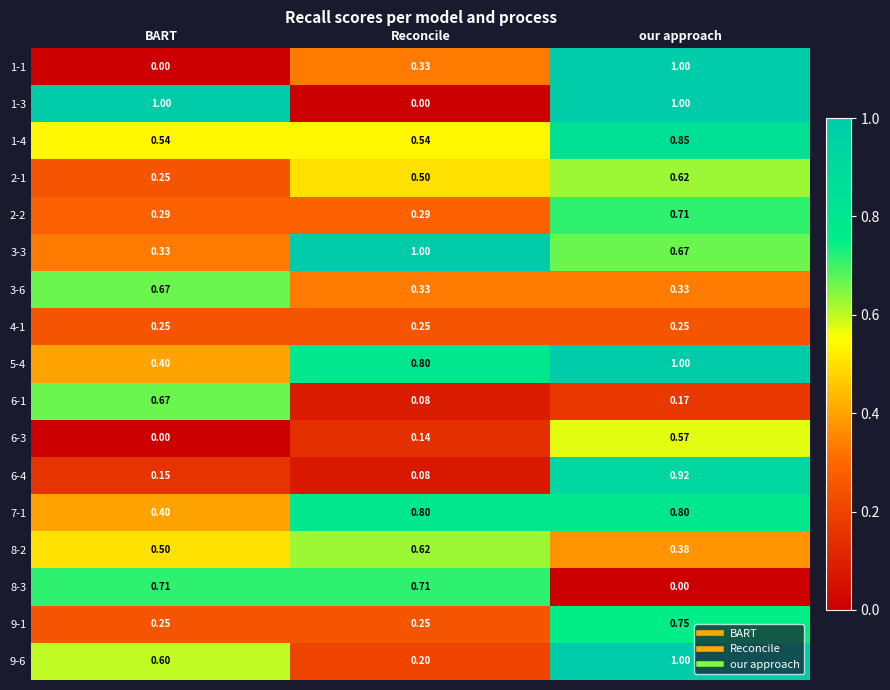

Where is 5-4 nearest to the value 0?

BART